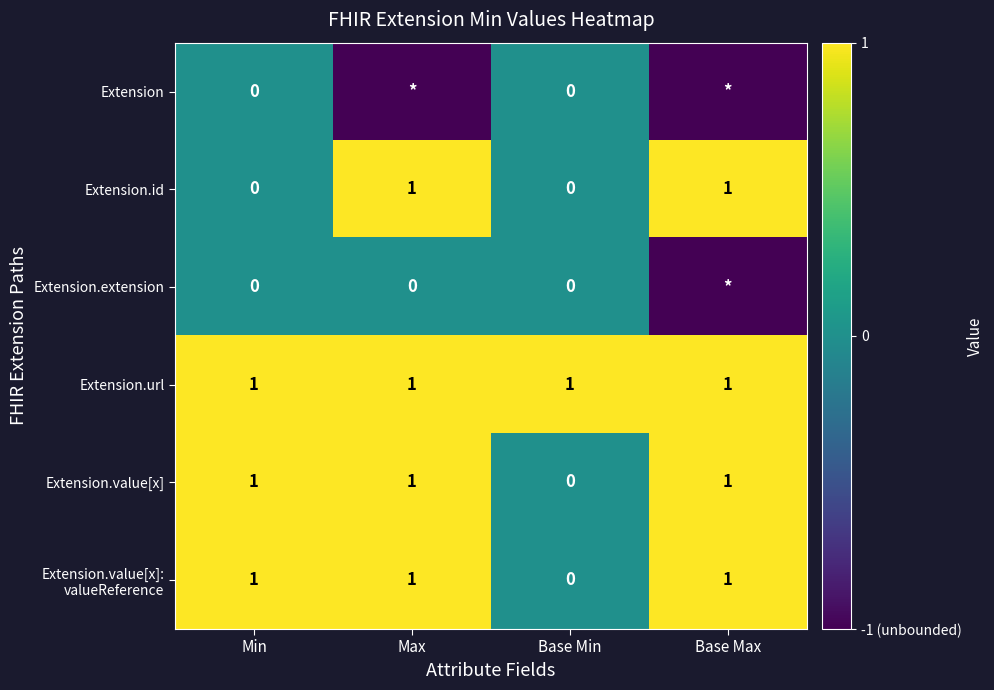

The value of Extension.url at Base Max is 2. True or false?

False